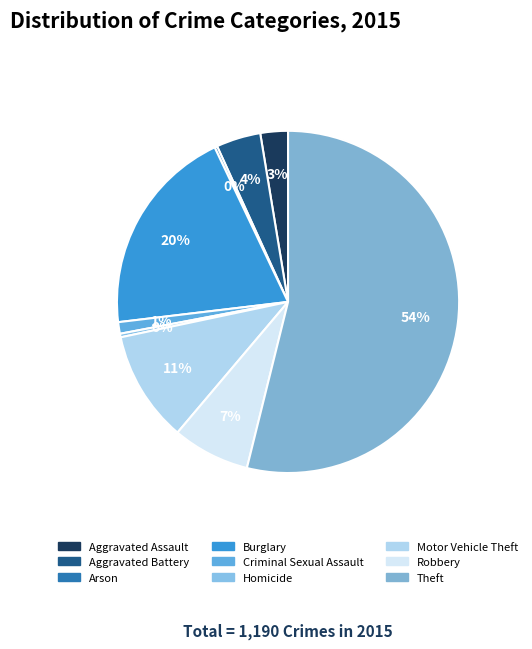

Which has a higher value, Aggravated Assault or Criminal Sexual Assault?

Aggravated Assault